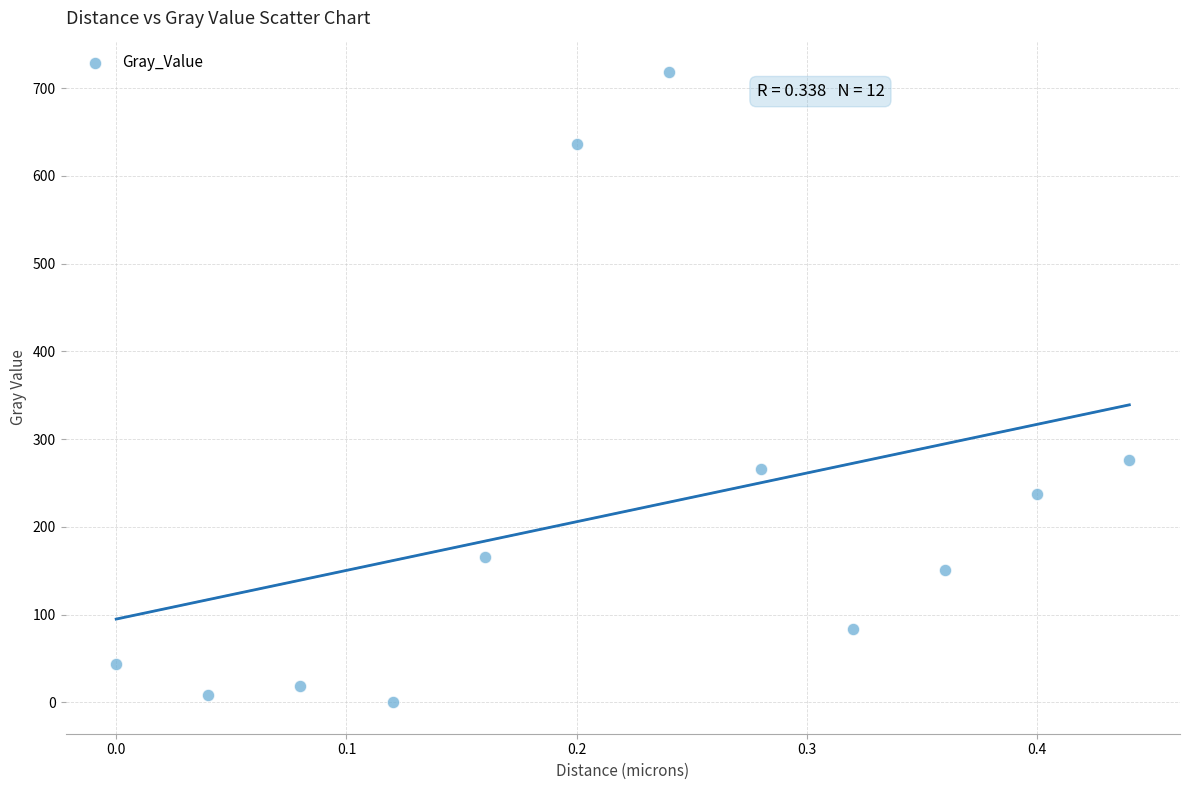

What Y value in the scatter plot is closest to 359?

275.8